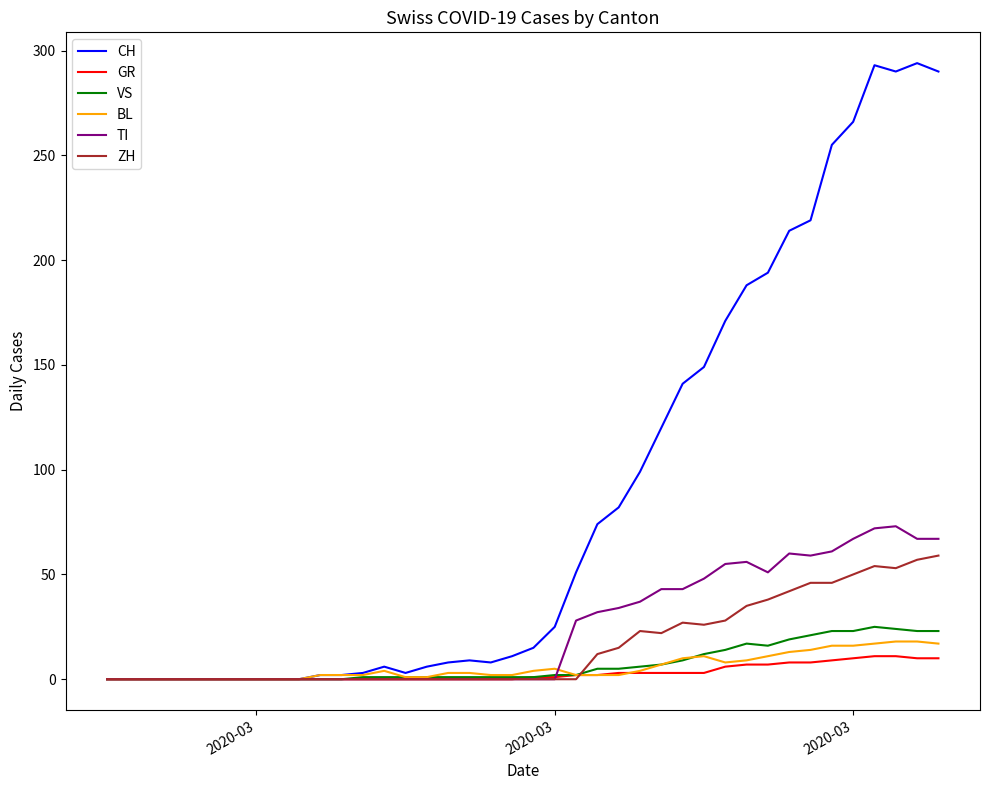

Which series has the largest total across all categories?

CH